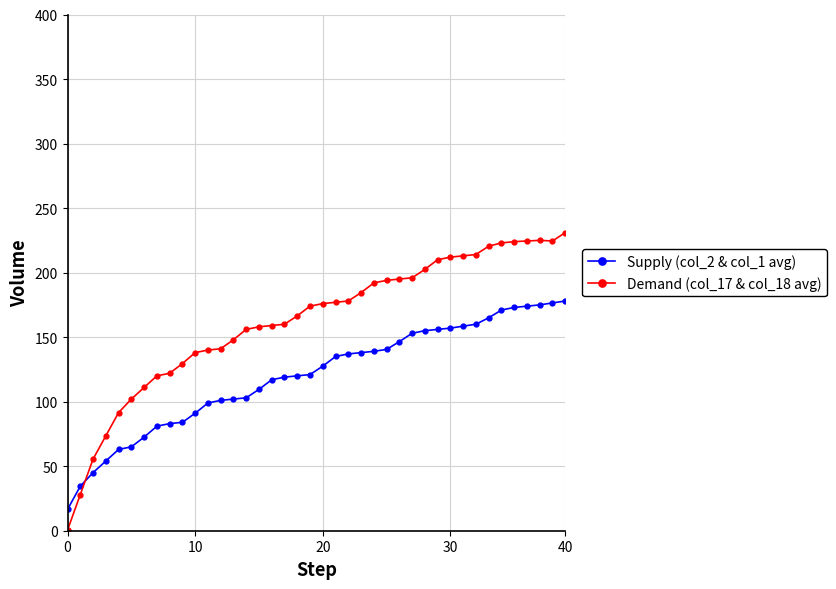

List the series in order of their overall mean, highest first.

Demand (col_17 & col_18 avg), Supply (col_2 & col_1 avg)